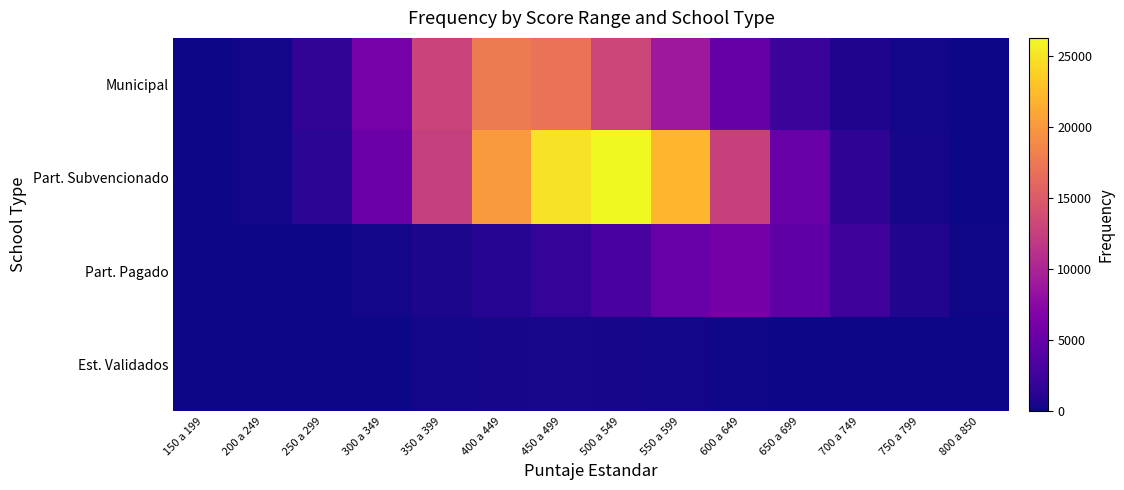

Reading left to right, what are all the values shown in this chart?

Municipal: 150 a 199=30	200 a 249=286	250 a 299=1680	300 a 349=6110	350 a 399=12855	400 a 449=17736	450 a 499=16963	500 a 549=13124	550 a 599=8916	600 a 649=5024	650 a 699=2320	700 a 749=800	750 a 799=206	800 a 850=20
Part. Subvencionado: 150 a 199=20	200 a 249=231	250 a 299=1385	300 a 349=5409	350 a 399=12467	400 a 449=20222	450 a 499=24910	500 a 549=26292	550 a 599=22183	600 a 649=12642	650 a 699=5138	700 a 749=1572	750 a 799=327	800 a 850=27
Part. Pagado: 150 a 199=11	200 a 249=7	250 a 299=42	300 a 349=218	350 a 399=577	400 a 449=1092	450 a 499=1881	500 a 549=3160	550 a 599=5208	600 a 649=5982	650 a 699=4583	700 a 749=2486	750 a 799=900	800 a 850=146
Est. Validados: 150 a 199=0	200 a 249=4	250 a 299=31	300 a 349=83	350 a 399=247	400 a 449=386	450 a 499=455	500 a 549=383	550 a 599=279	600 a 649=161	650 a 699=51	700 a 749=21	750 a 799=2	800 a 850=0